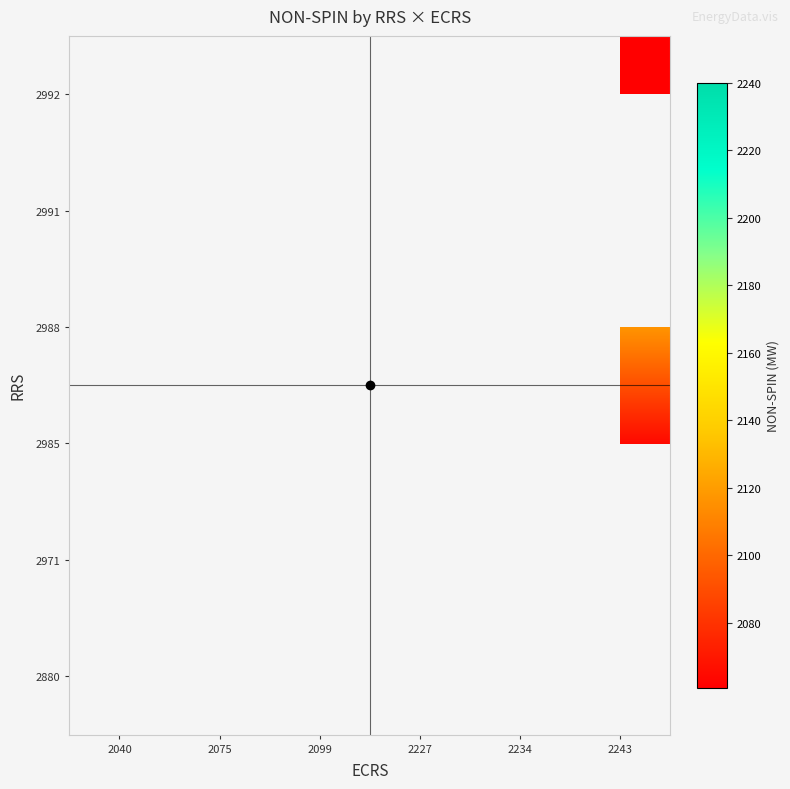

What is the minimum value shown in the chart?

2060.7